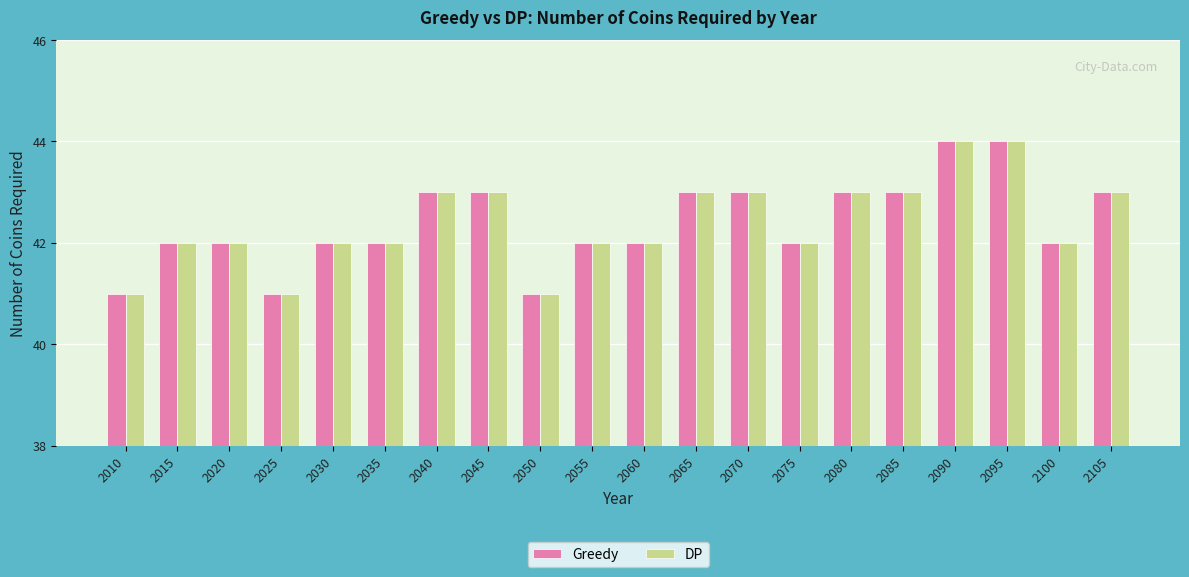

Reading left to right, list all the values displayed in this chart.

Greedy: 41	42	42	41	42	42	43	43	41	42	42	43	43	42	43	43	44	44	42	43
DP: 41	42	42	41	42	42	43	43	41	42	42	43	43	42	43	43	44	44	42	43